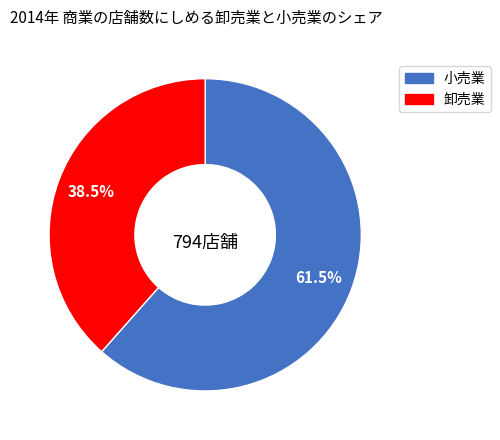

How many segments does this pie chart have?

2